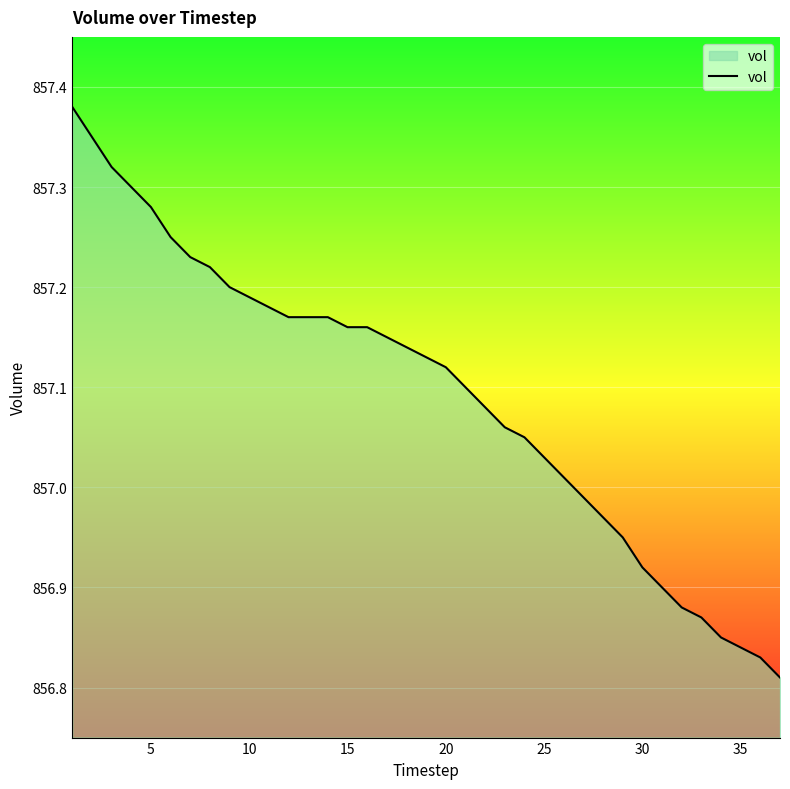

What is the difference between the maximum and minimum values?

0.6